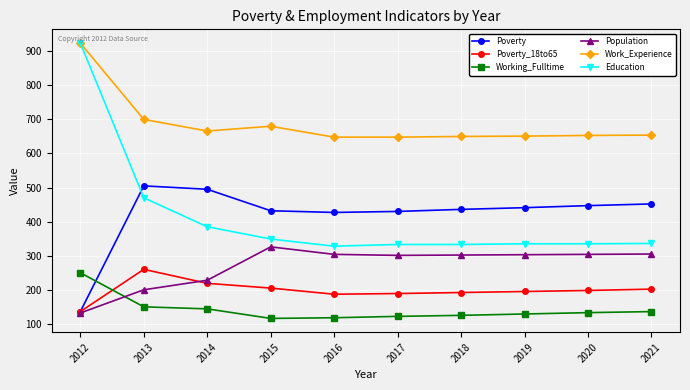

Where does the Population series first go above 303?

2015